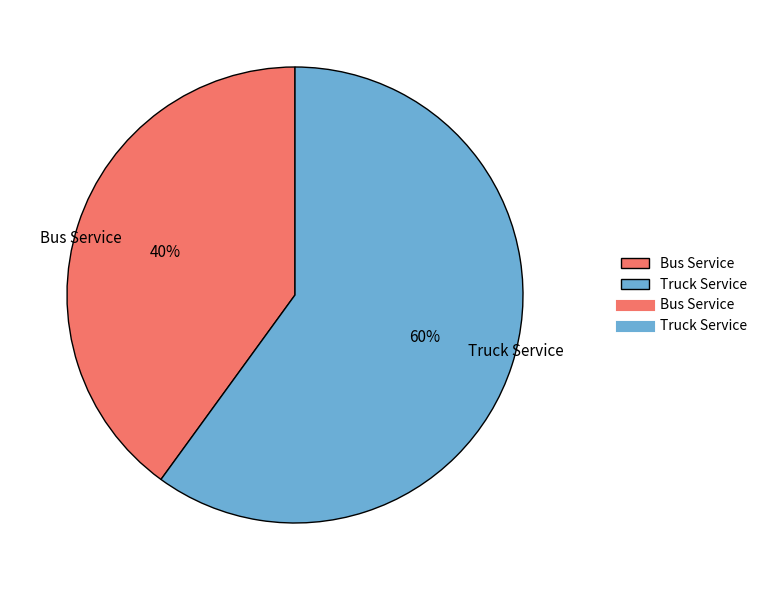

Is it true that Bus Service is 40% of the pie?

True